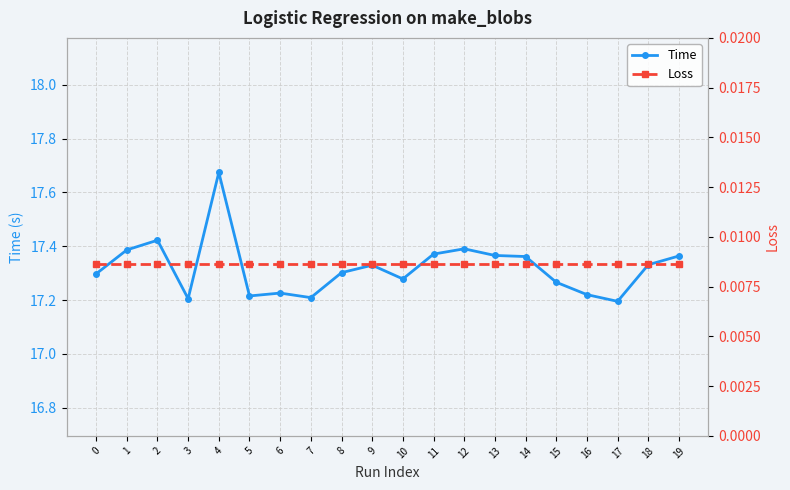

Where is the first local maximum for Time?

2